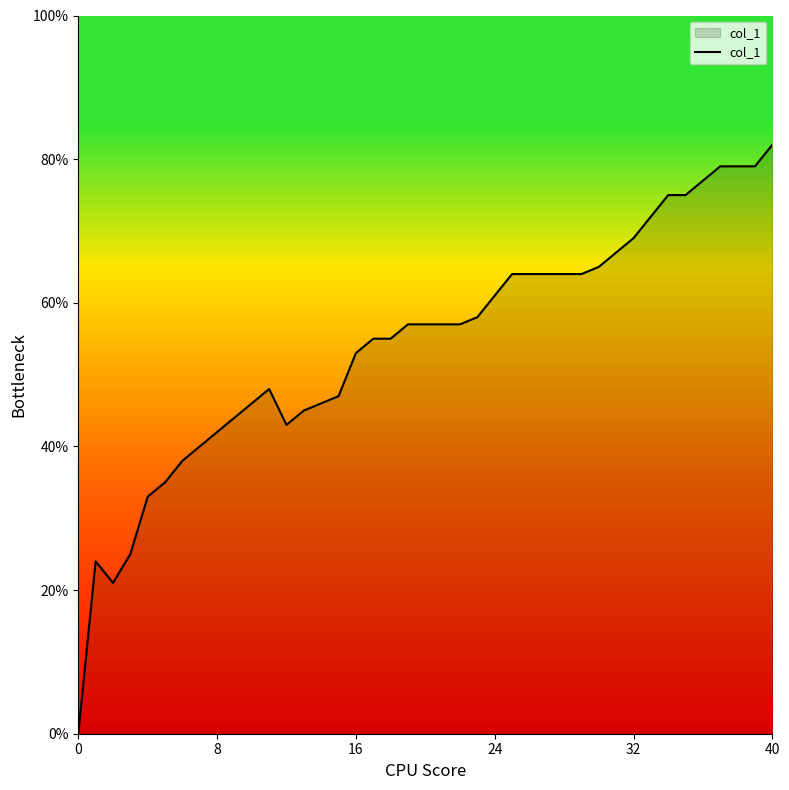

Is this an area chart (filled region under the line)?

Yes